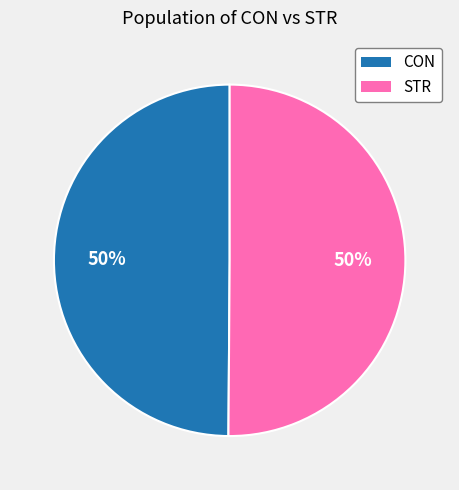

Is the sum of STR and CON greater than half?

Yes